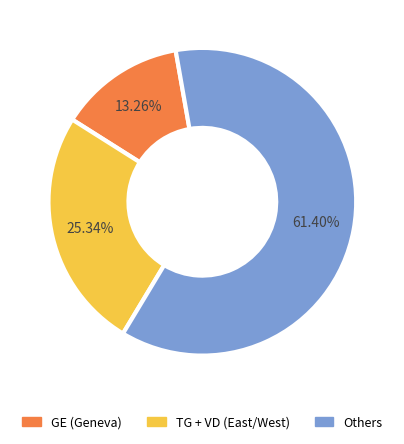

Does any single category account for the majority?

Yes